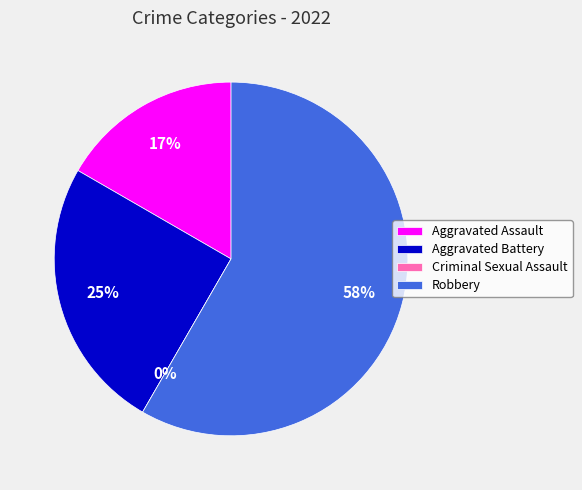

How many segments does this pie chart have?

4